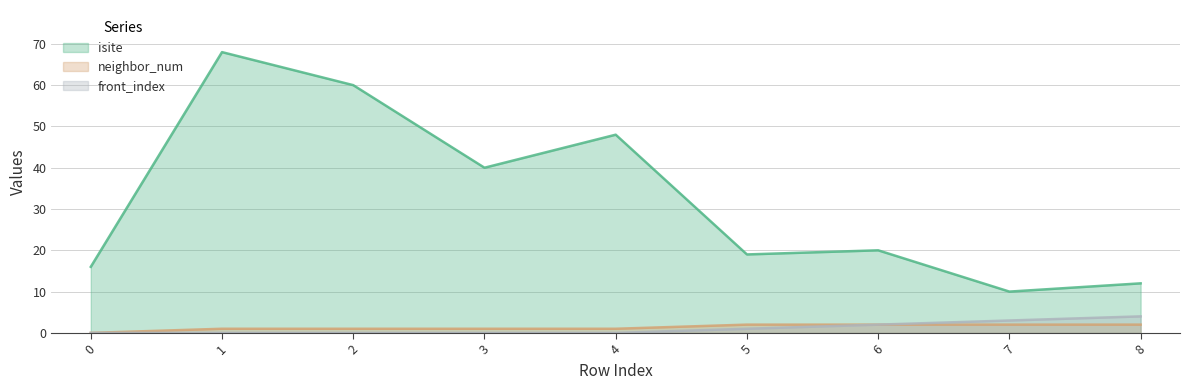

Read the isite value at 7.

10